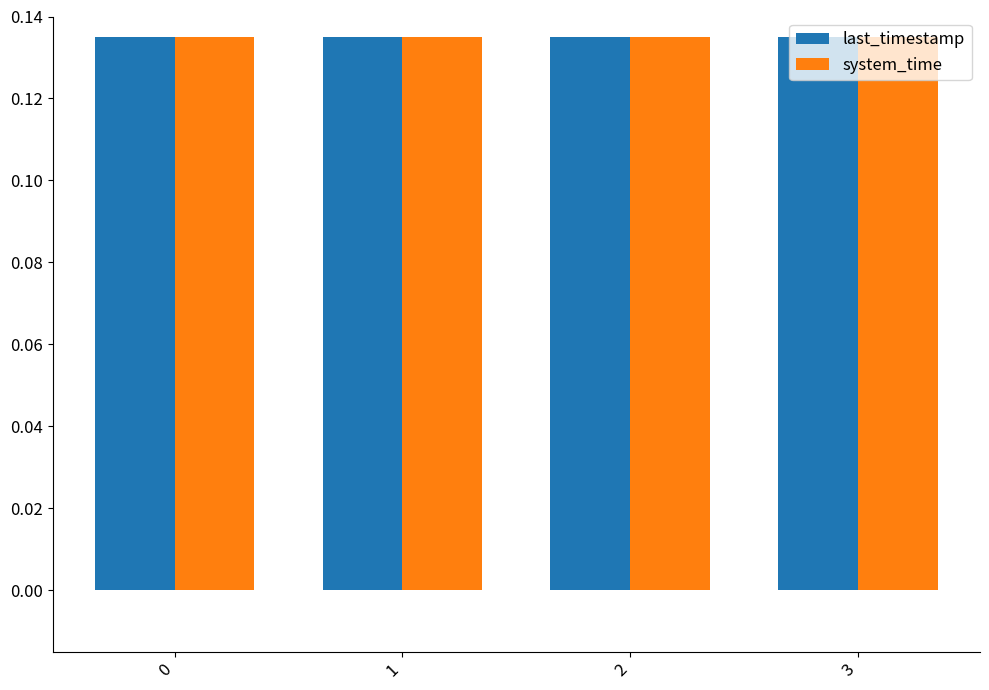

What is the sum of all system_time values?

0.5